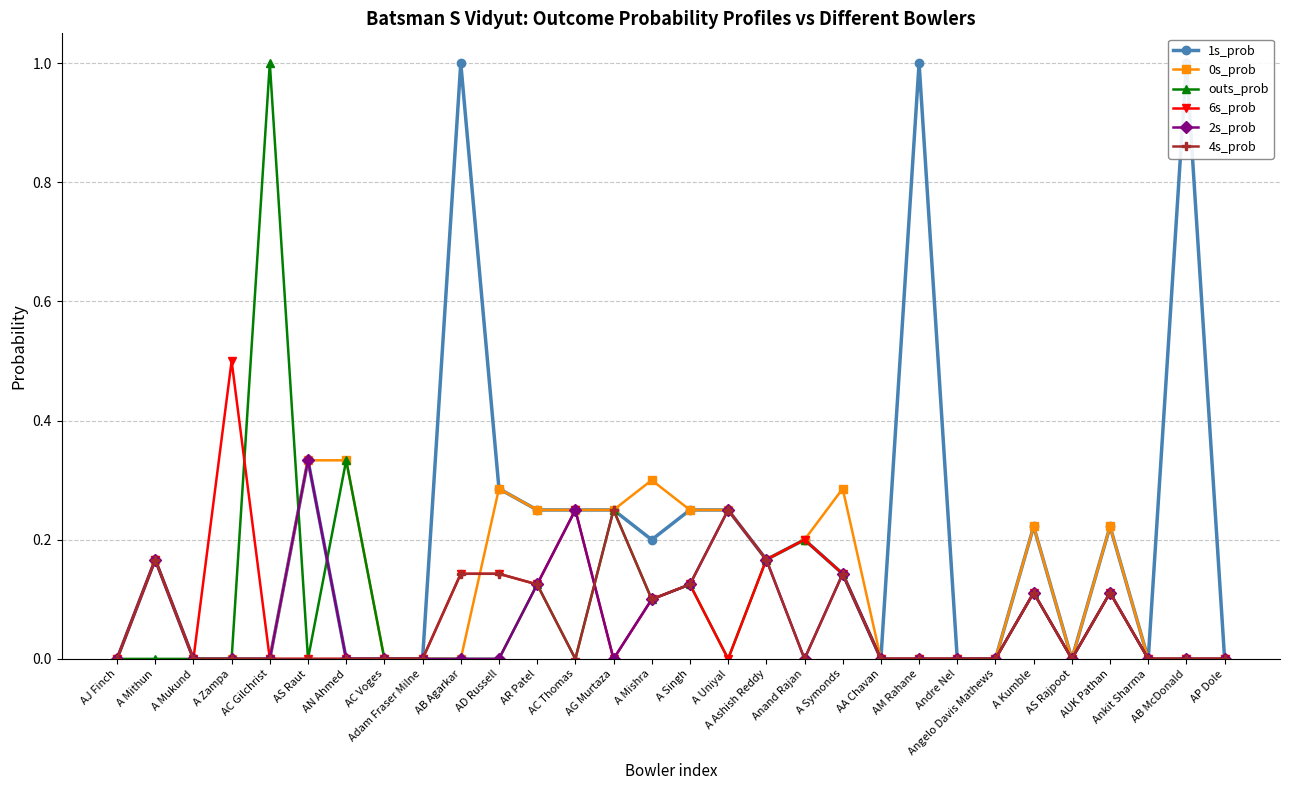

Rank the categories by 1s_prob value from lowest to highest.

AJ Finch, A Mukund, A Zampa, AC Gilchrist, AN Ahmed, AC Voges, Adam Fraser Milne, AA Chavan, Andre Nel, Angelo Davis Mathews, AS Rajpoot, Ankit Sharma, AP Dole, A Symonds, A Mithun, A Ashish Reddy, A Mishra, Anand Rajan, A Kumble, AUK Pathan, AR Patel, AC Thomas, AG Murtaza, A Singh, A Uniyal, AD Russell, AS Raut, AB Agarkar, AM Rahane, AB McDonald